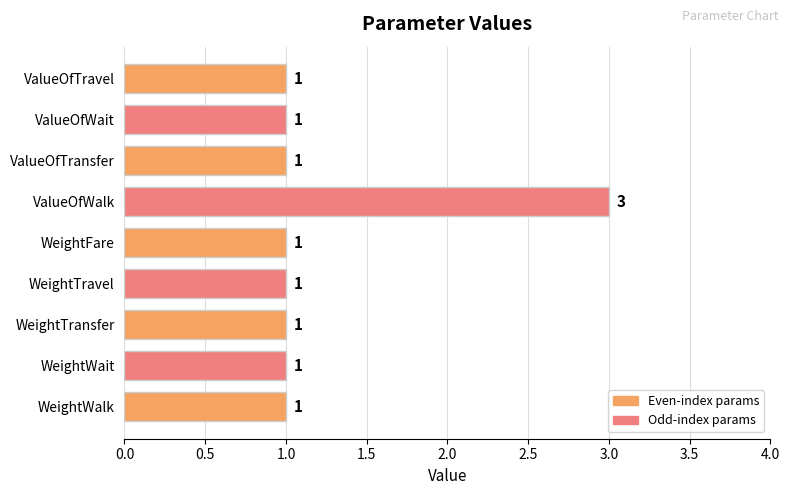

What is the label of the 9th bar from the bottom?

ValueOfTravel